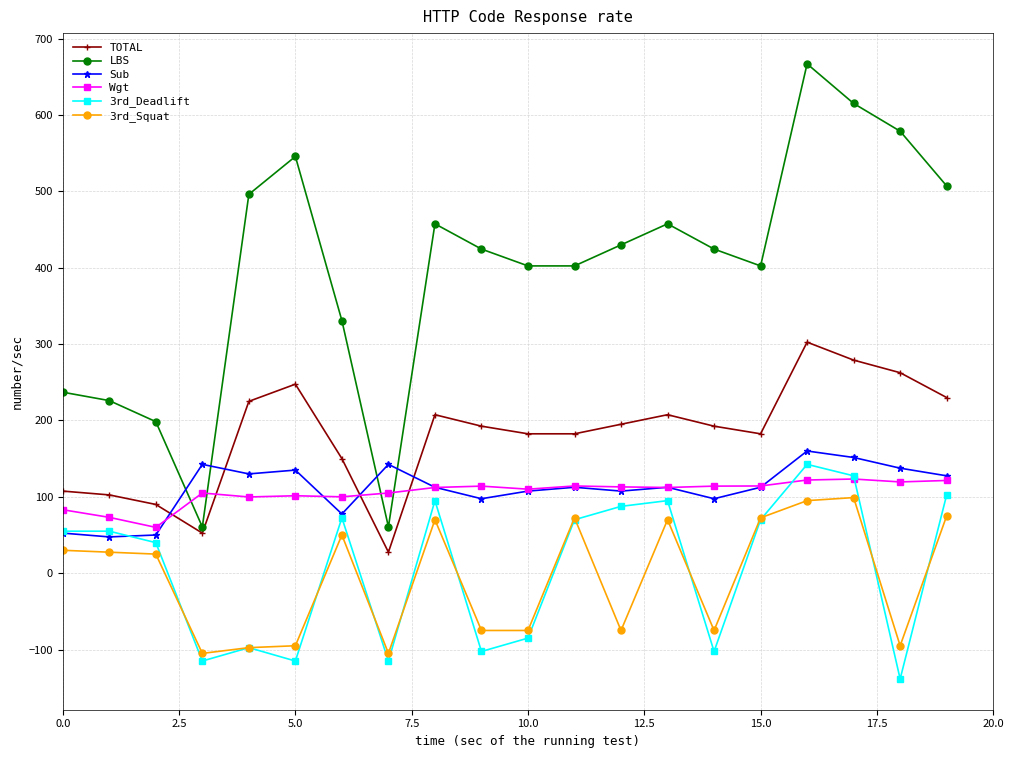

What is the value of the 3rd_Deadlift point at the 9th from the left?

95.0